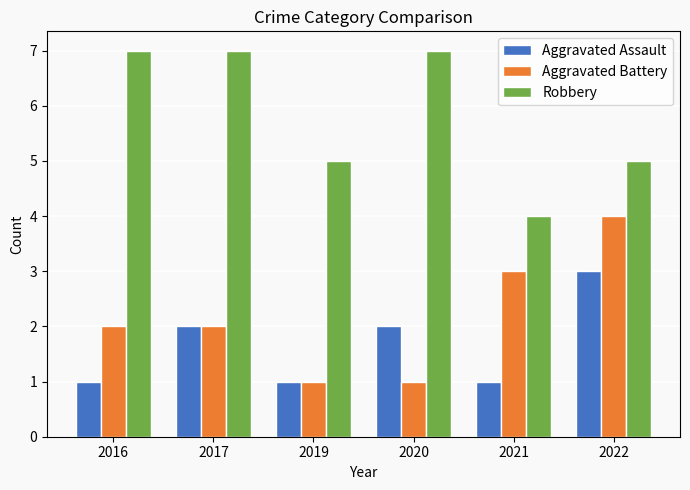

Reading right to left, what are all the values shown in this chart?

Aggravated Assault: 3	1	2	1	2	1
Aggravated Battery: 4	3	1	1	2	2
Robbery: 5	4	7	5	7	7